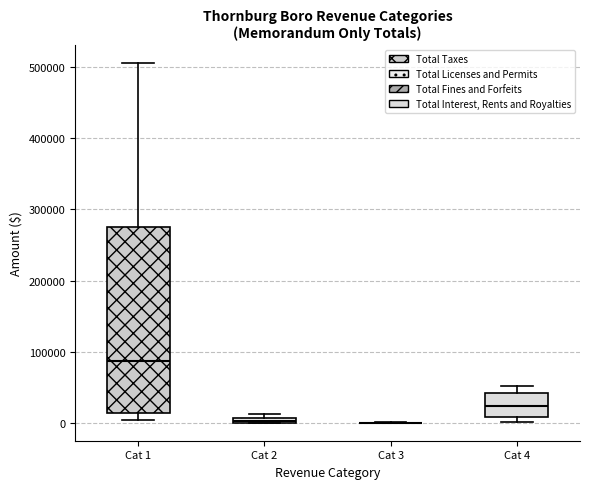

Comparing the boxes themselves (not the whiskers), which one is the tallest?

Cat 1